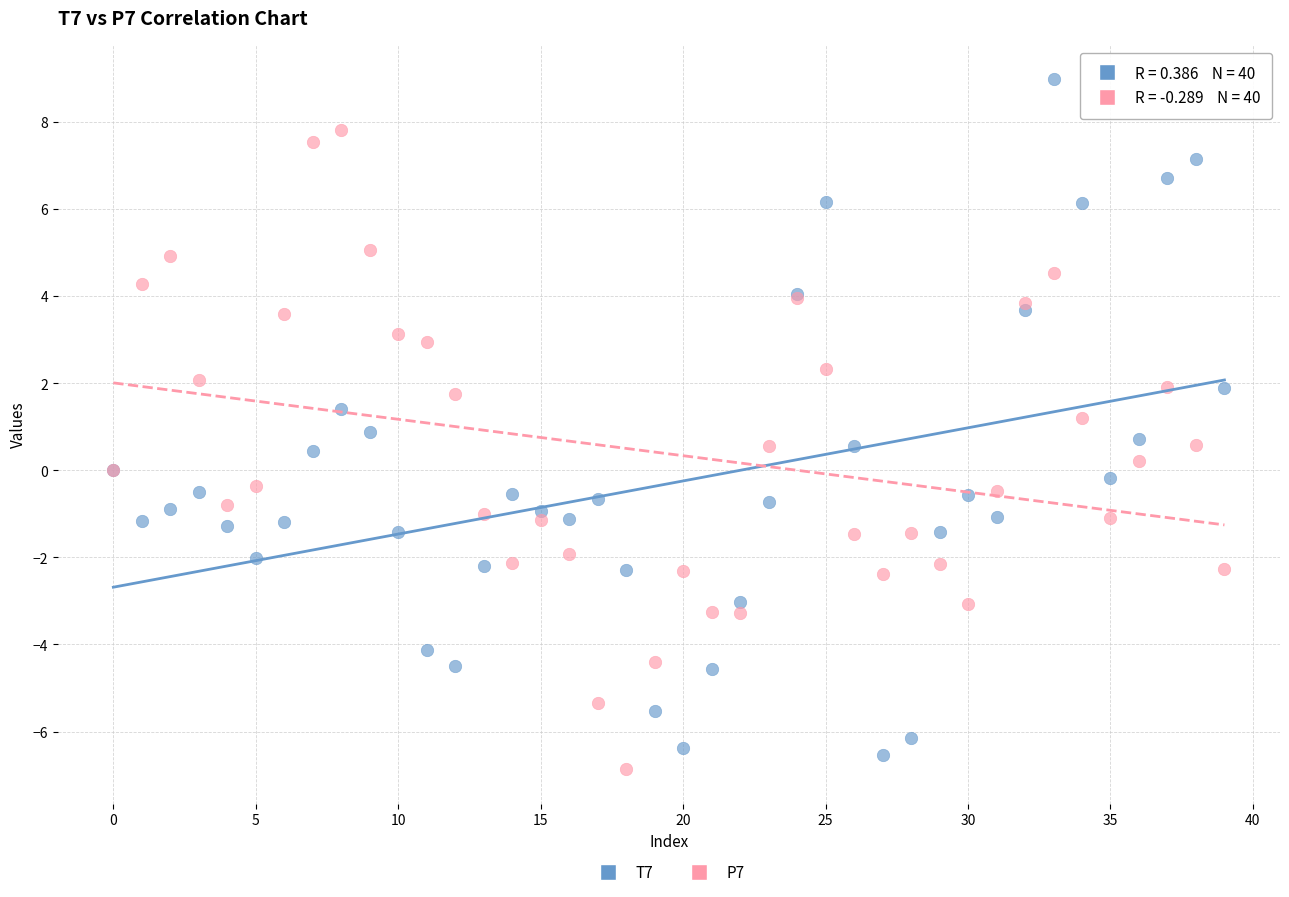

Which series reaches the maximum Y coordinate?

T7